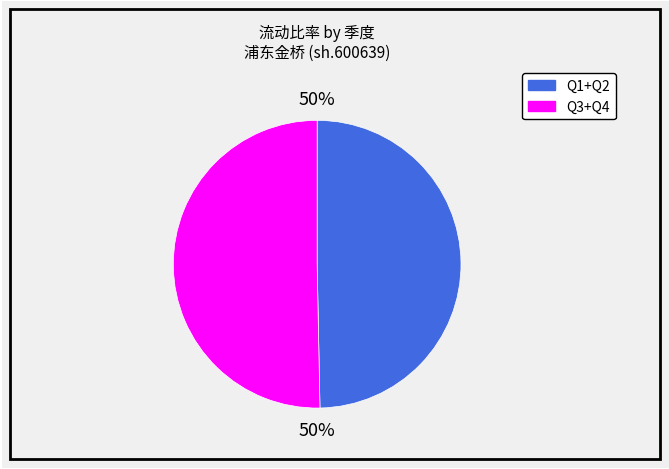

How many slices are in this pie chart?

2